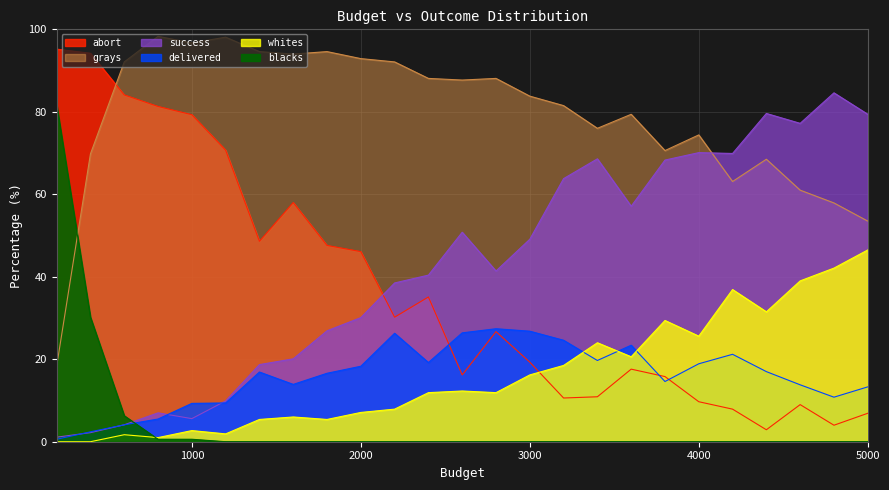

Rank the categories by blacks value from lowest to highest.

1200, 1400, 1600, 1800, 2000, 2200, 2400, 2600, 2800, 3000, 3200, 3400, 3600, 3800, 4000, 4200, 4400, 4600, 4800, 5000, 800, 1000, 600, 400, 200